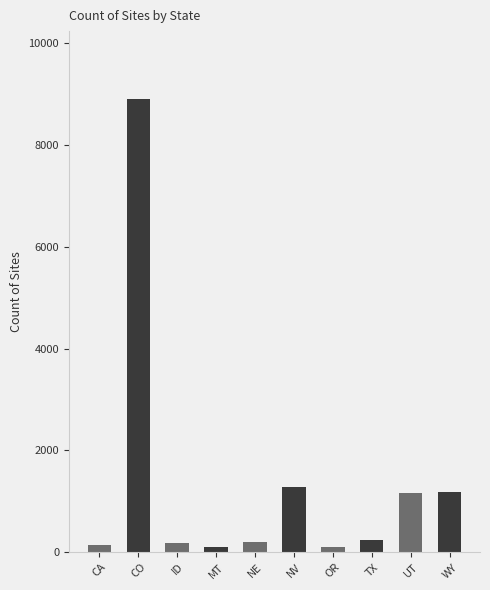

At which category does the chart reach its peak across all series?

CO